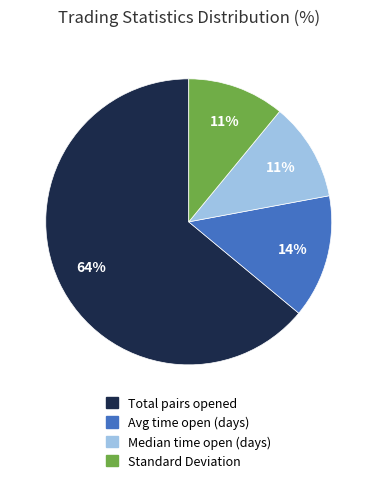

To the nearest percent, what is the average slice percentage?

25%